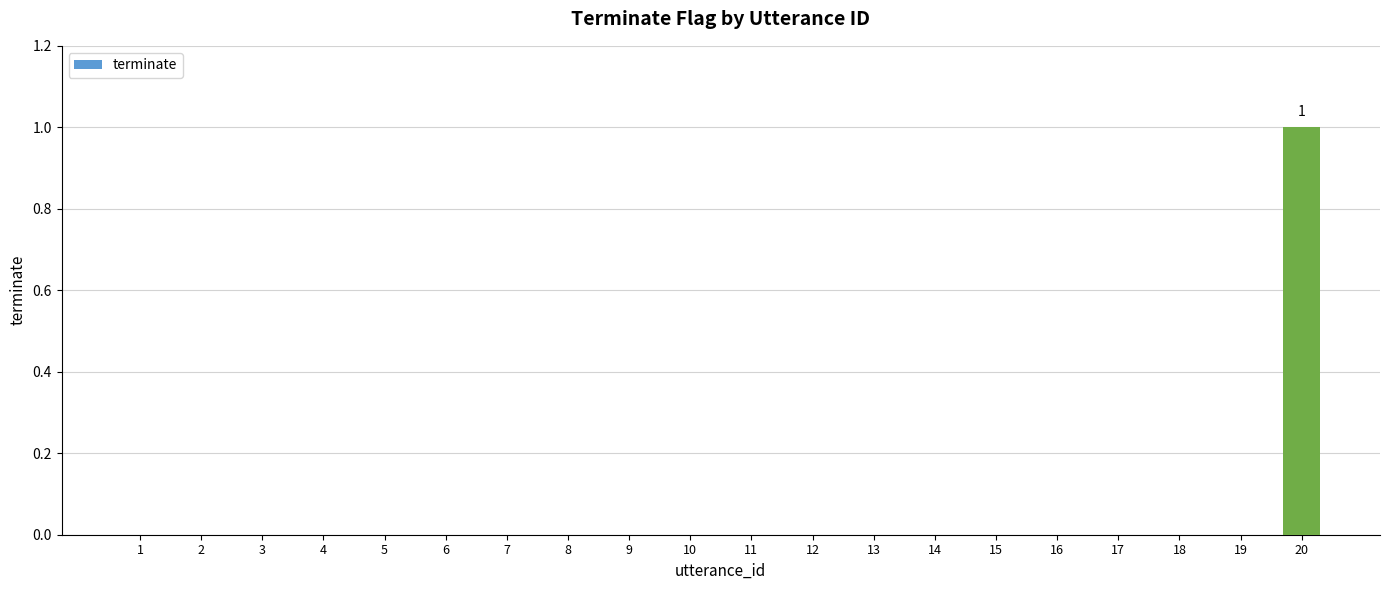

How many values are between 0 and 1?

20